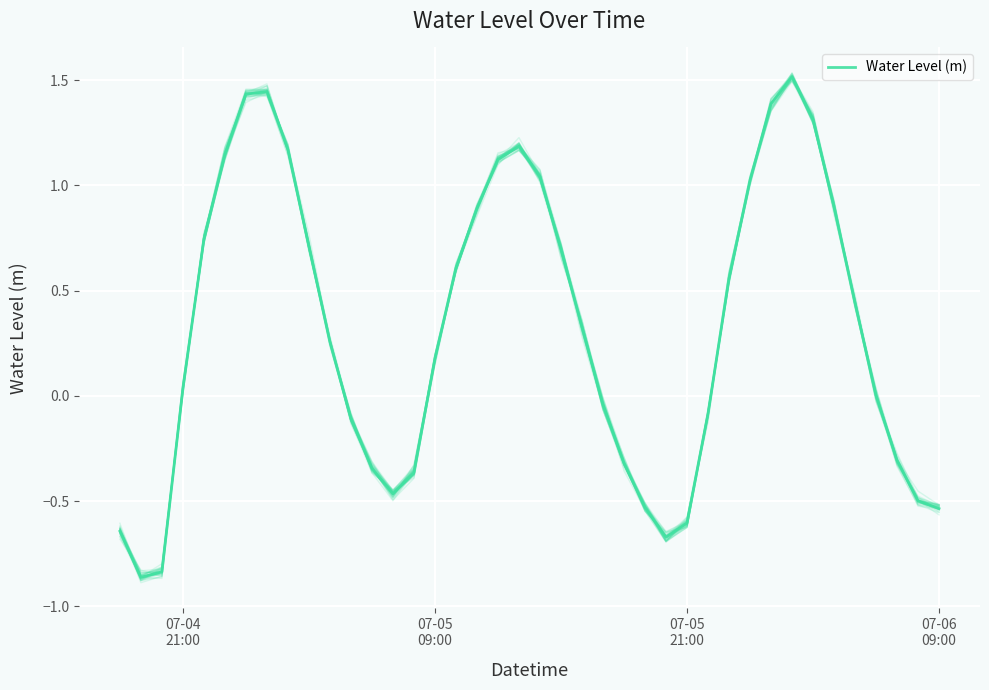

True or false: the data has more than 2 interior local peaks.

True